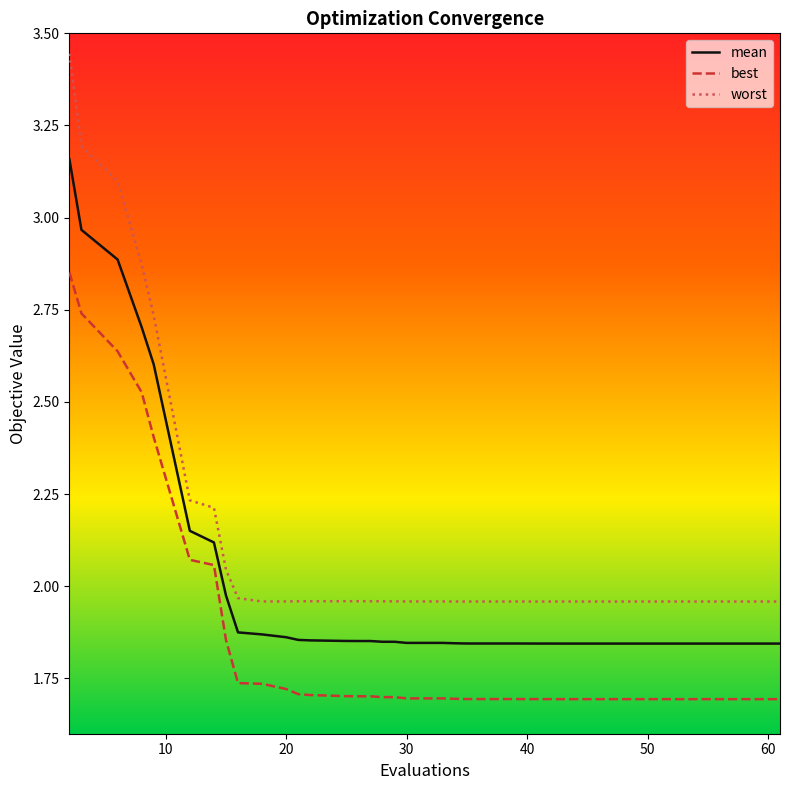

How many lines are shown in the chart?

3